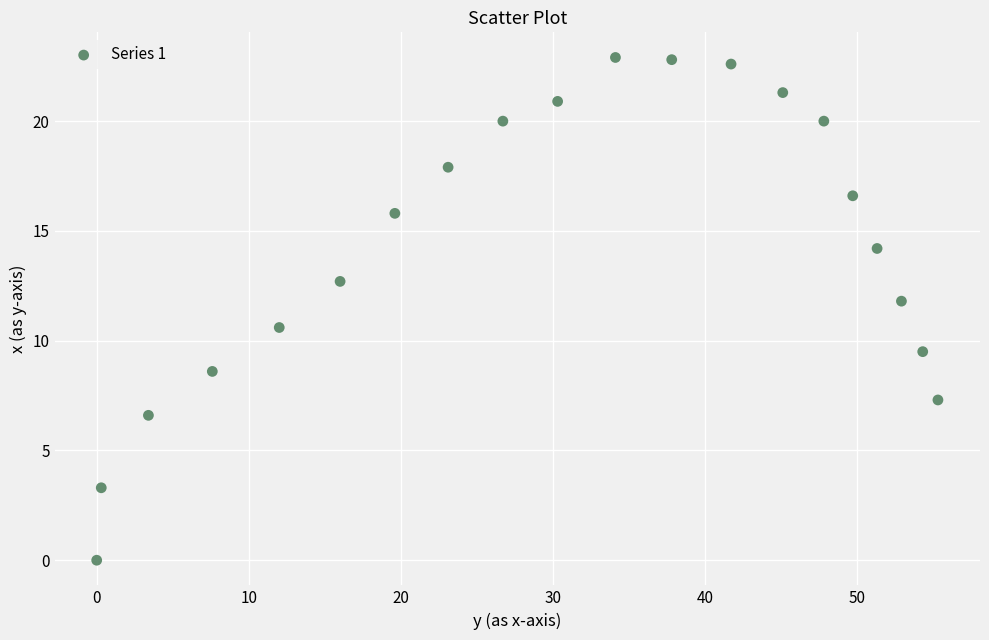

What is the range of X values (max minus min)?

55.3